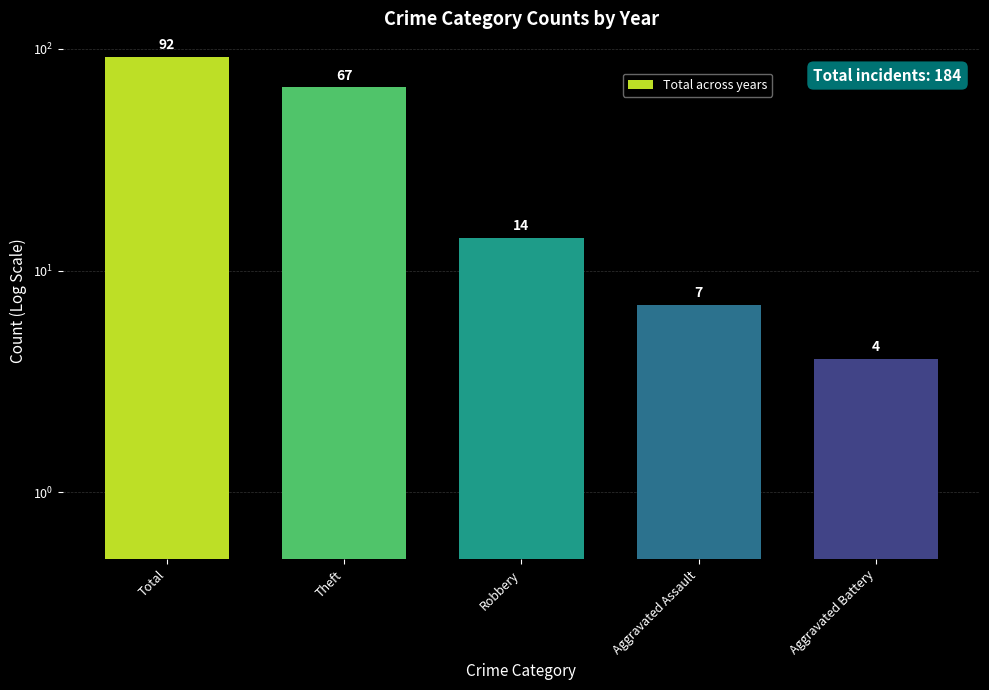

What is the value of the 4th bar from the left?

7